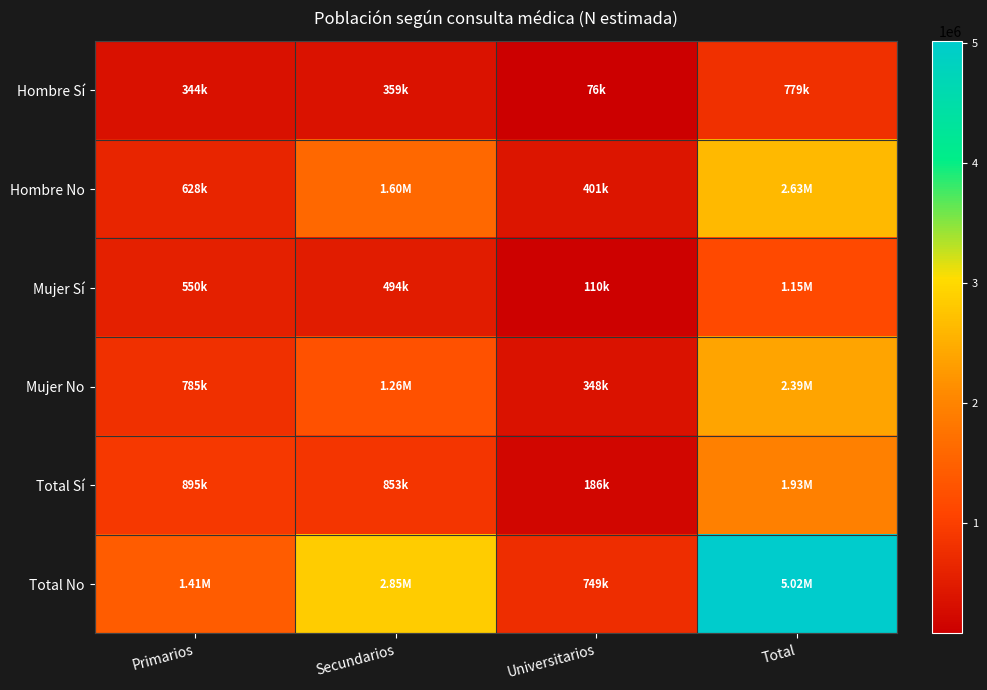

Reading right to left, list all the values displayed in this chart.

Hombre Sí: Total=779118	Universitarios=75943	Secundarios=358771	Primarios=344404
Hombre No: Total=2626748	Universitarios=401394	Secundarios=1597280	Primarios=628074
Mujer Sí: Total=1154515	Universitarios=109701	Secundarios=494416	Primarios=550397
Mujer No: Total=2388644	Universitarios=347980	Secundarios=1255279	Primarios=785386
Total Sí: Total=1933633	Universitarios=185644	Secundarios=853187	Primarios=894801
Total No: Total=5015392	Universitarios=749374	Secundarios=2852559	Primarios=1413460